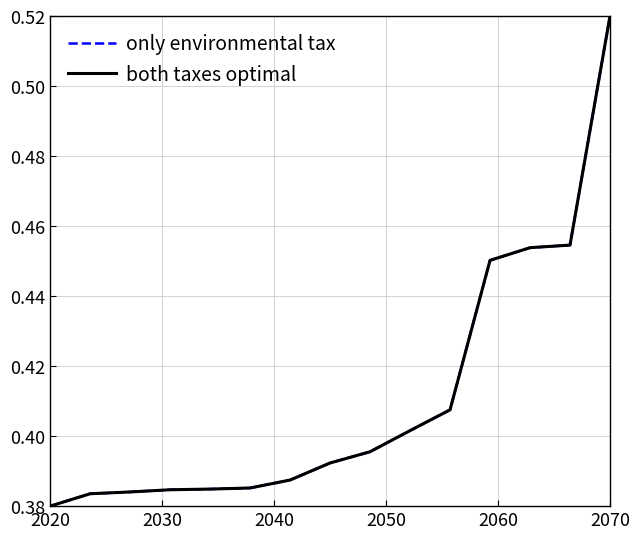

Which series has the widest spread of values?

only environmental tax